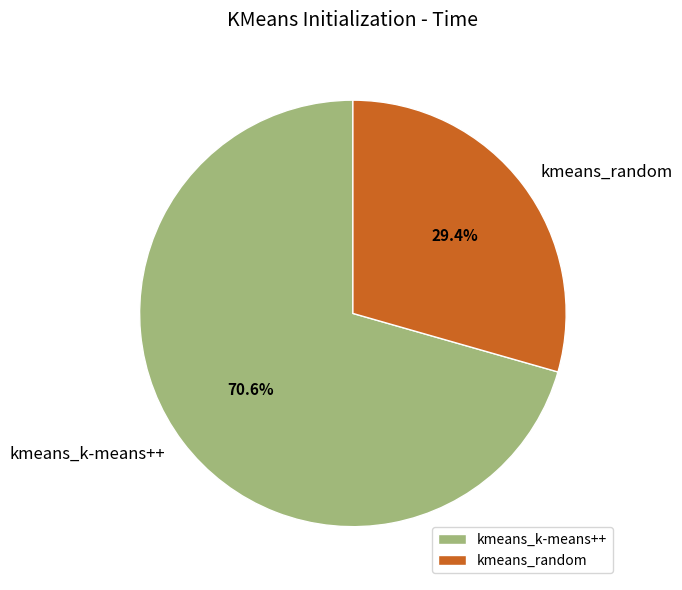

Does kmeans_k-means++ represent more than half of the total?

Yes